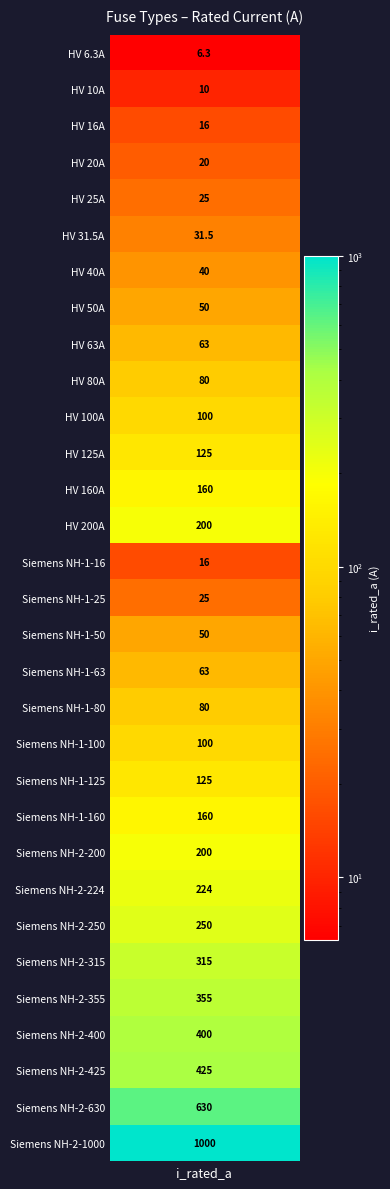

Reading left to right, extract all data points from this chart.

i_rated=6.3	1=10.0	2=16.0	3=20.0	4=25.0	5=31.5	6=40.0	7=50.0	8=63.0	9=80.0	10=100.0	11=125.0	12=160.0	13=200.0	14=16.0	15=25.0	16=50.0	17=63.0	18=80.0	19=100.0	20=125.0	21=160.0	22=200.0	23=224.0	24=250.0	25=315.0	26=355.0	27=400.0	28=425.0	29=630.0	30=1000.0